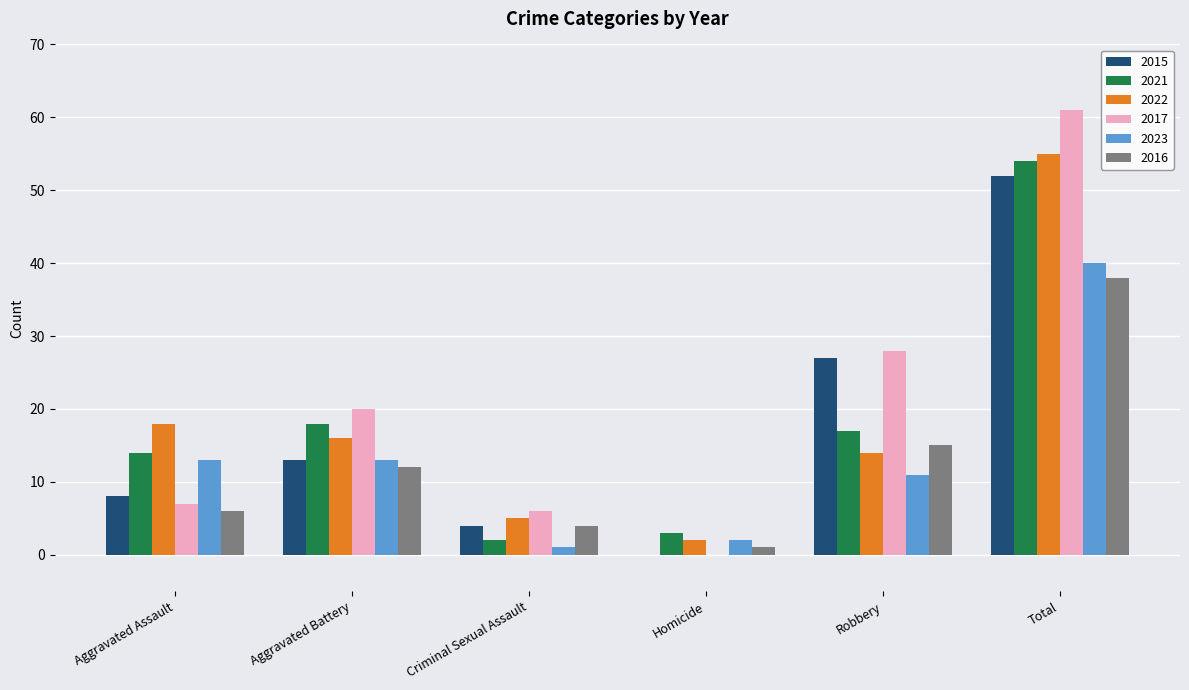

What is the sum of all 2015 values?

104